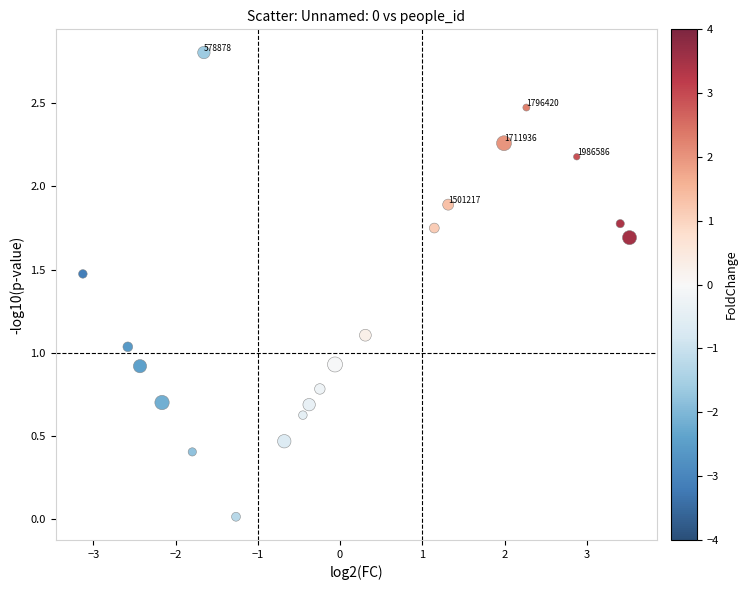

What is the range of X values (max minus min)?

6.6